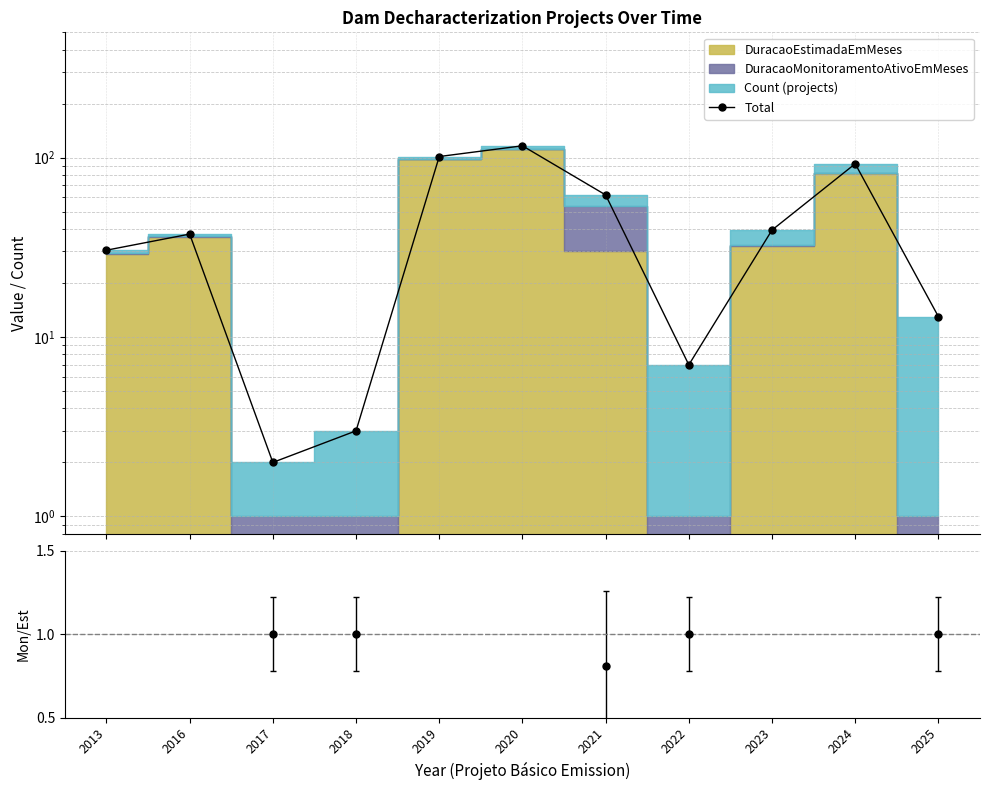

Reading left to right, list all the values displayed in this chart.

2013=30.5	2016=37.5	2017=2.0	2018=3.0	2019=101.5	2020=116.5	2021=62.0	2022=7.0	2023=39.5	2024=92.5	2025=13.0